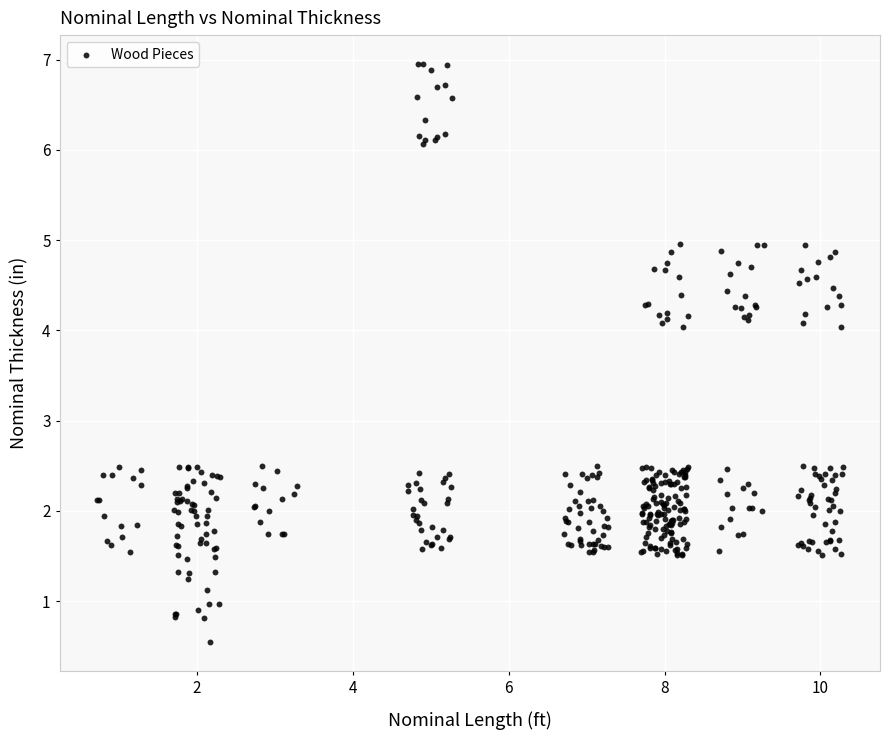

What is the range of Y values (max minus min)?

6.4